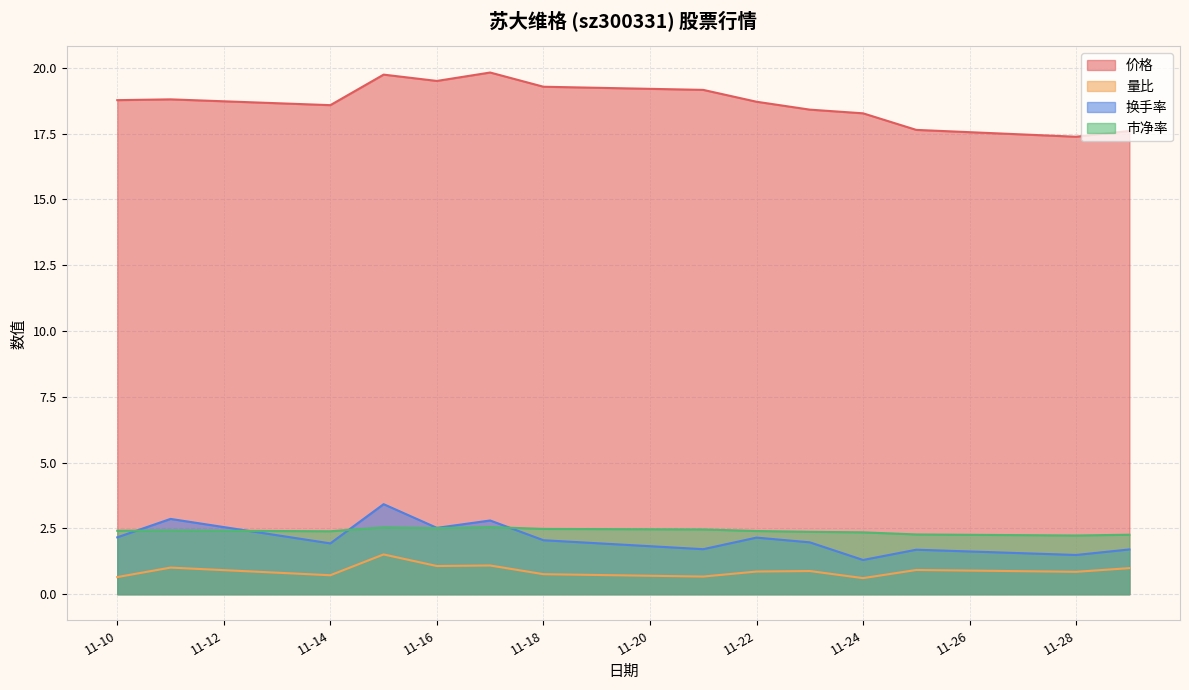

What is the minimum value shown in the chart?

0.6